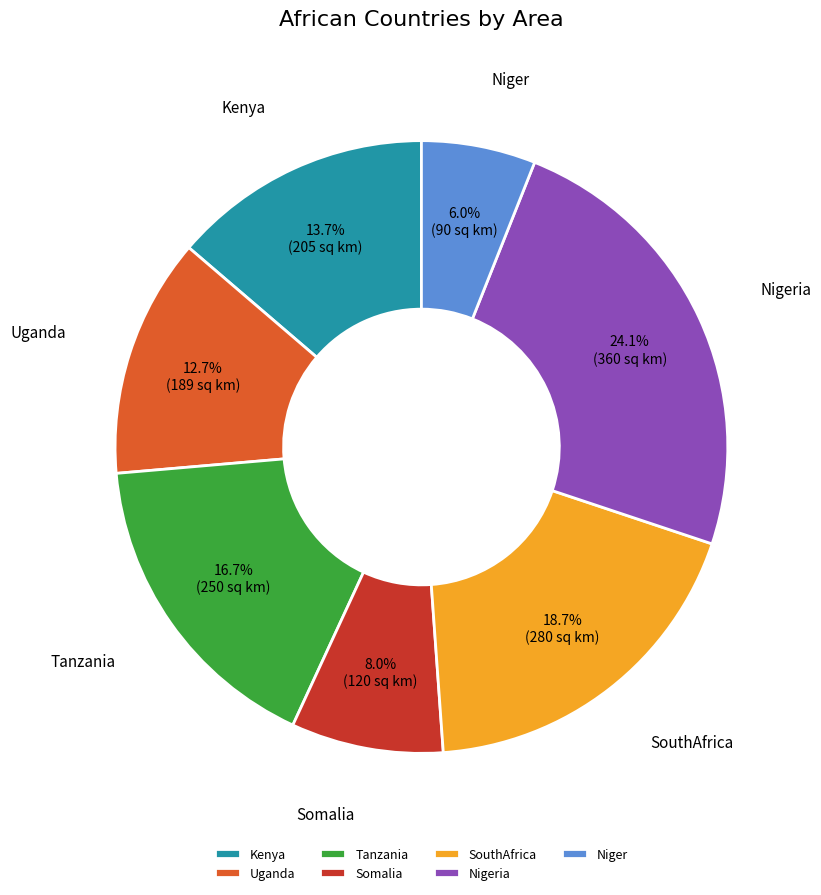

To the nearest percent, what portion does Tanzania represent?

17%